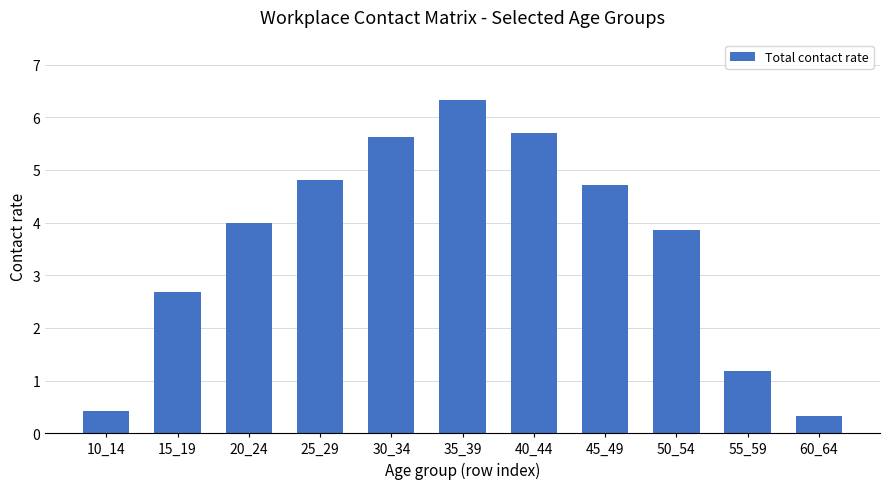

What is the difference between the values at 60_64 and 40_44?

5.4